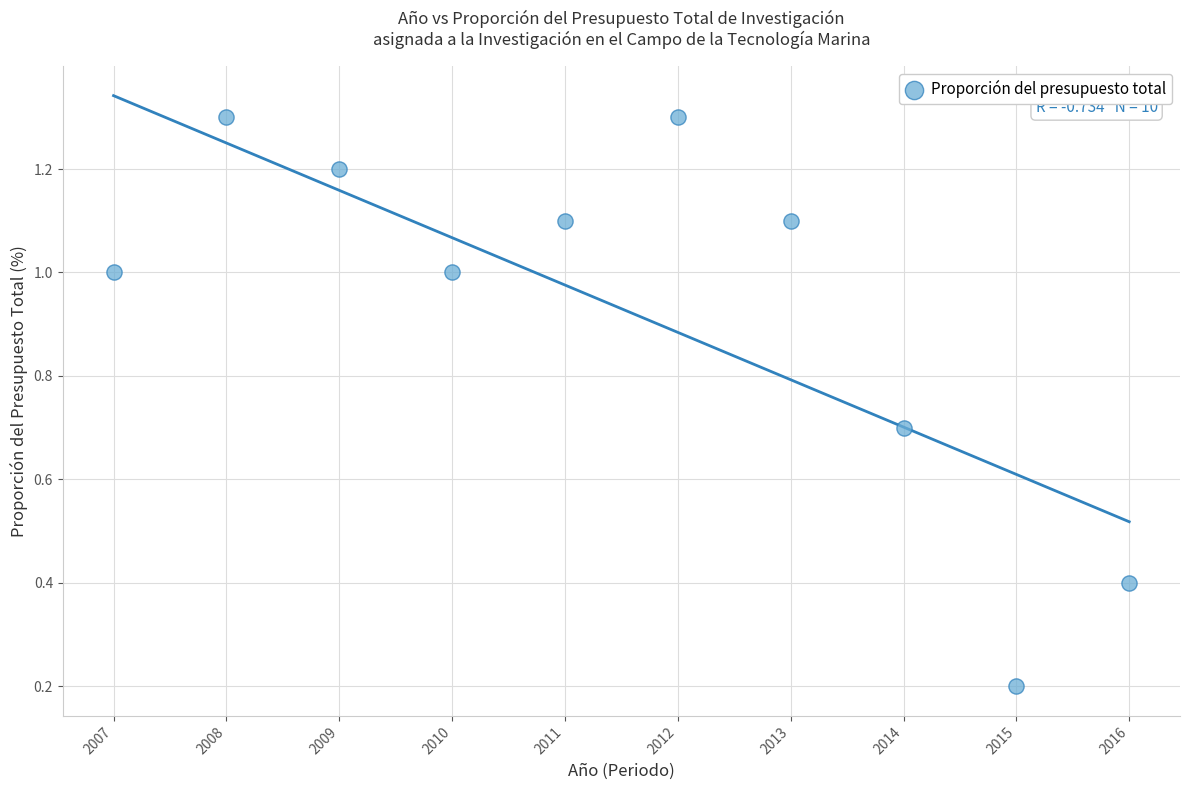

What is the average X value?

2011.5